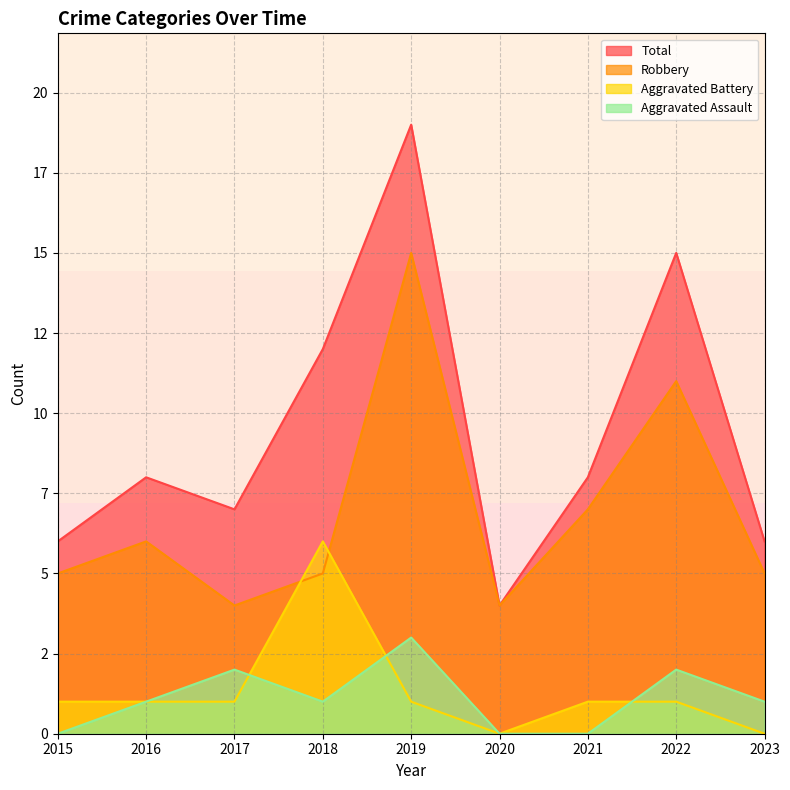

List the series in order of their peak value, highest first.

Total, Robbery, Aggravated Battery, Aggravated Assault